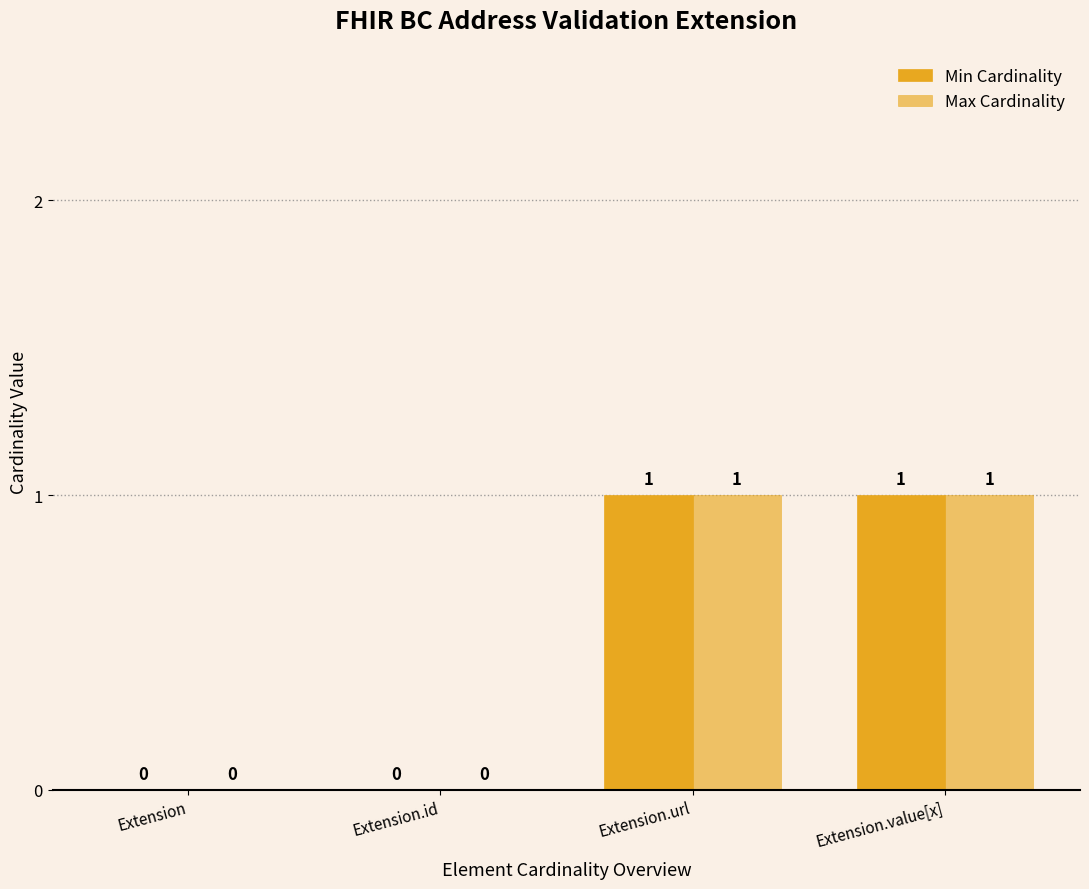

Count the number of data series in this chart.

2